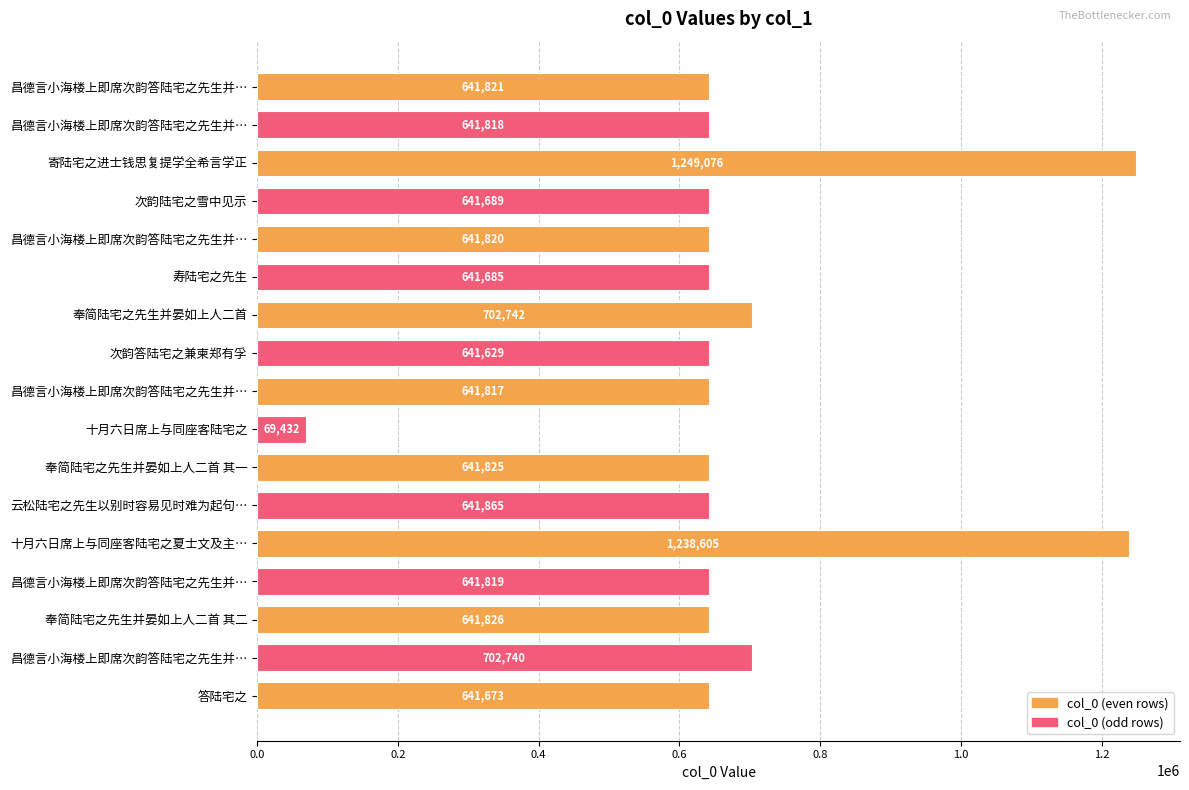

Count the number of categories in the chart.

17